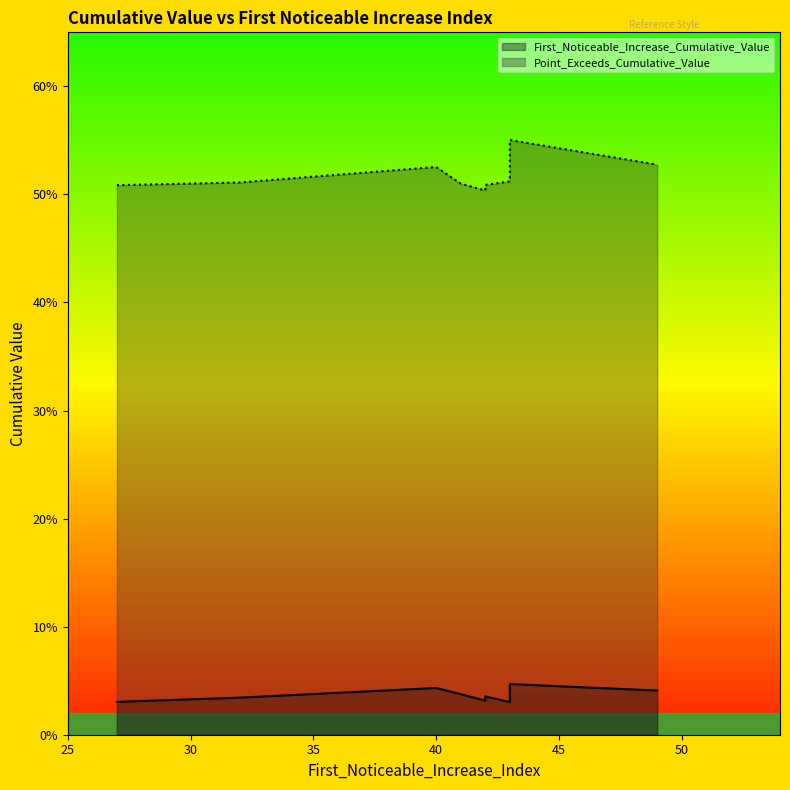

What is the total value across all series at 43?

0.6